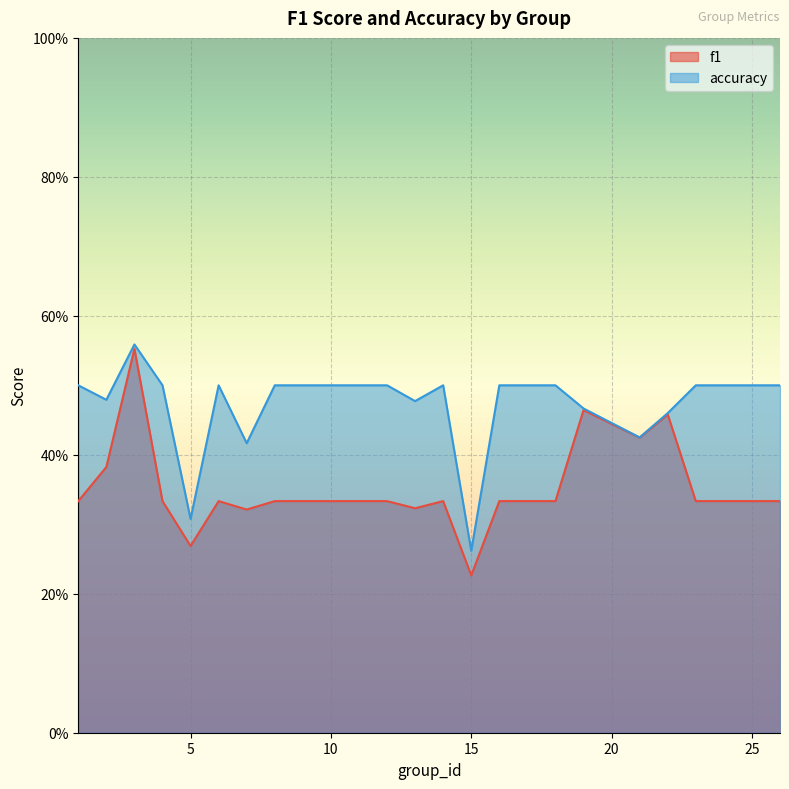

What is the sum of the f1 values at 19 and 1?

0.8